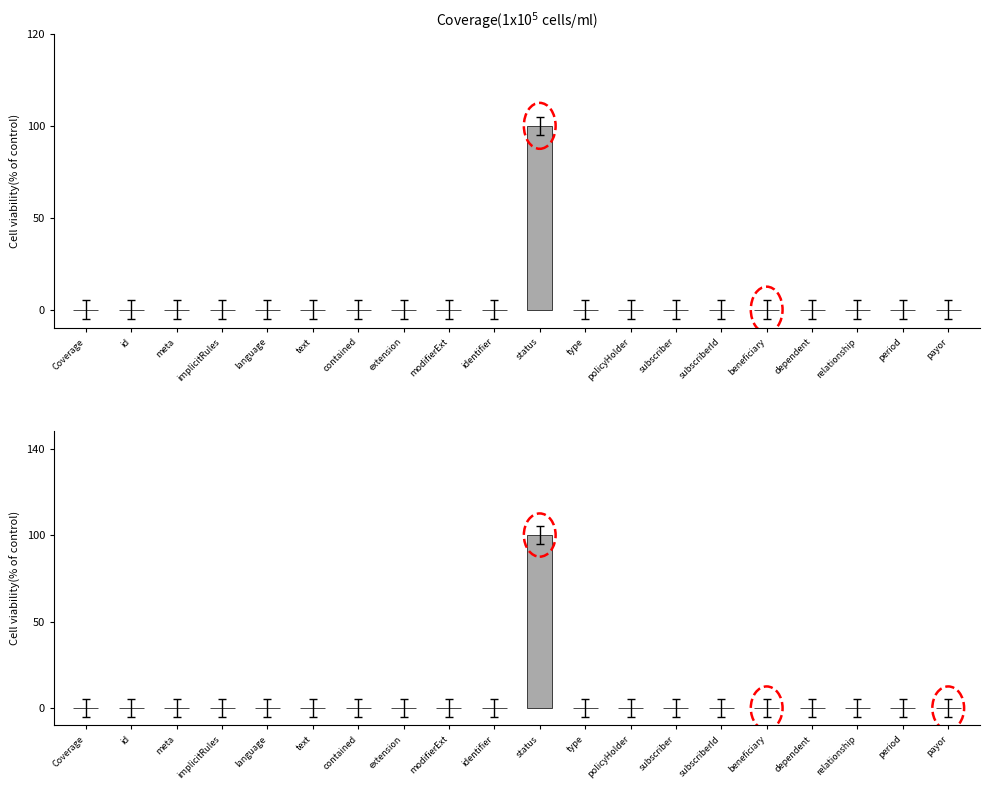

Reading left to right, transcribe all the data shown in this chart.

Min: Coverage=0	id=0	meta=0	implicitRules=0	language=0	text=0	contained=0	extension=0	modifierExt=0	identifier=0	status=1	type=0	policyHolder=0	subscriber=0	subscriberId=0	beneficiary=0	dependent=0	relationship=0	period=0	payor=0
Base Min: Coverage=0	id=0	meta=0	implicitRules=0	language=0	text=0	contained=0	extension=0	modifierExt=0	identifier=0	status=1	type=0	policyHolder=0	subscriber=0	subscriberId=0	beneficiary=0	dependent=0	relationship=0	period=0	payor=0